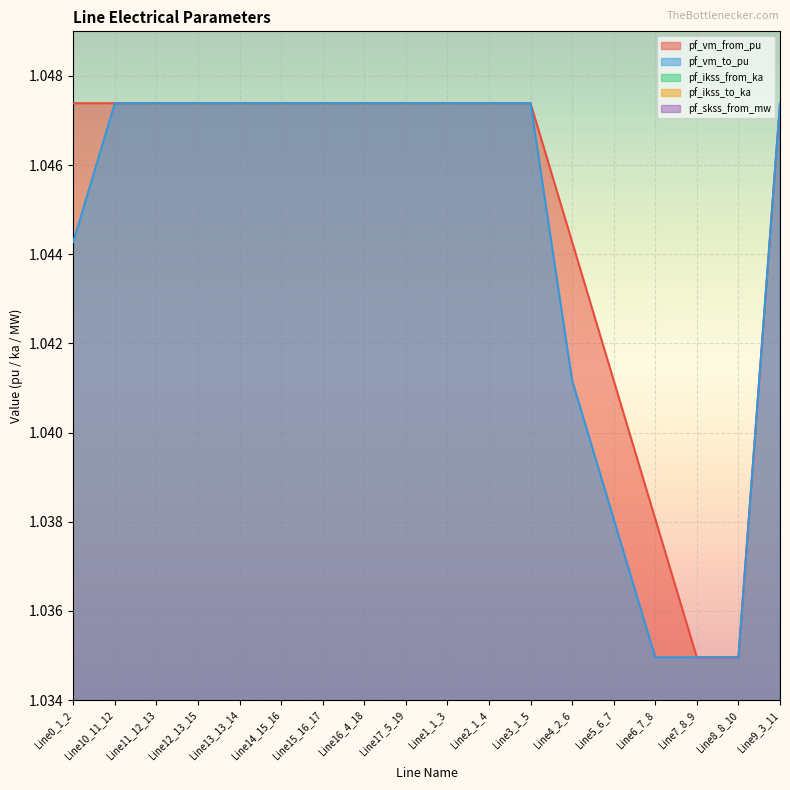

The pf_vm_from_pu series shows 0.4 at Line1_1_3. True or false?

False